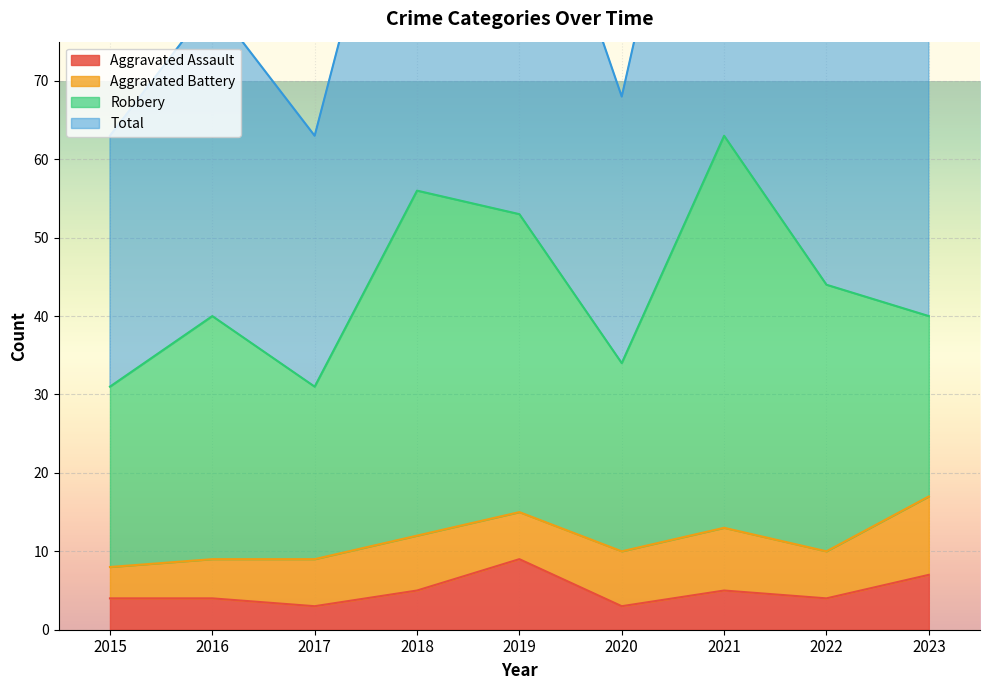

Which category has the highest value in the Aggravated Assault series?

2019